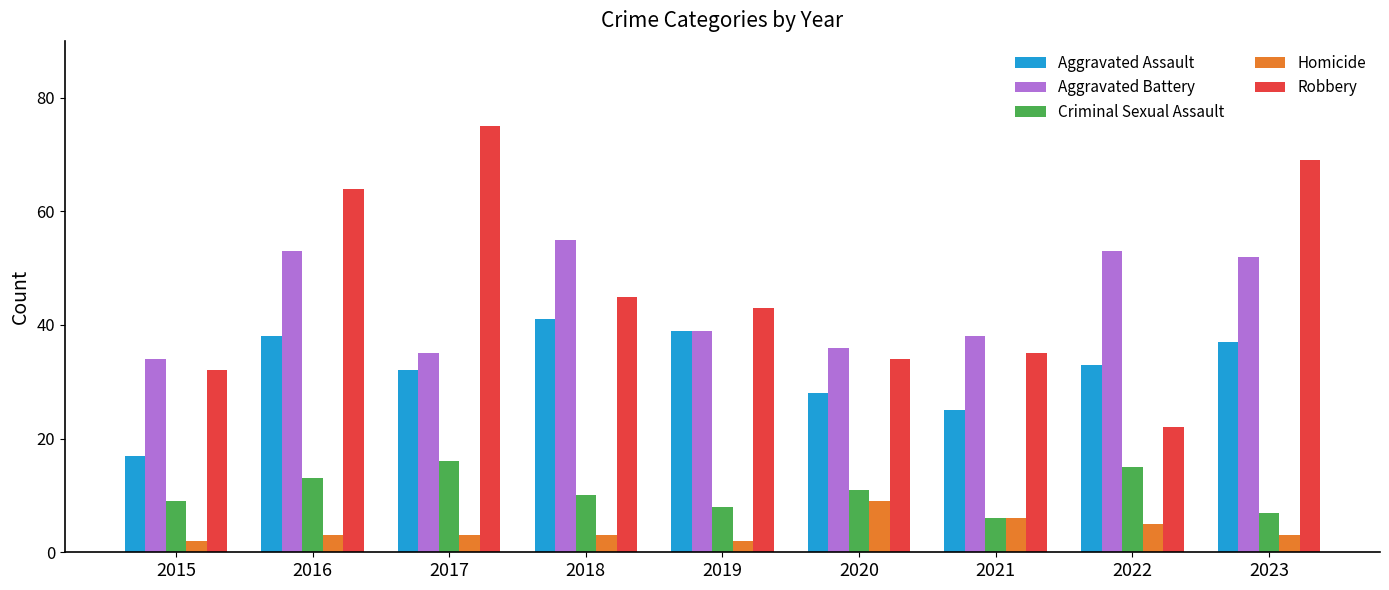

Read the Homicide value at 2019.

2